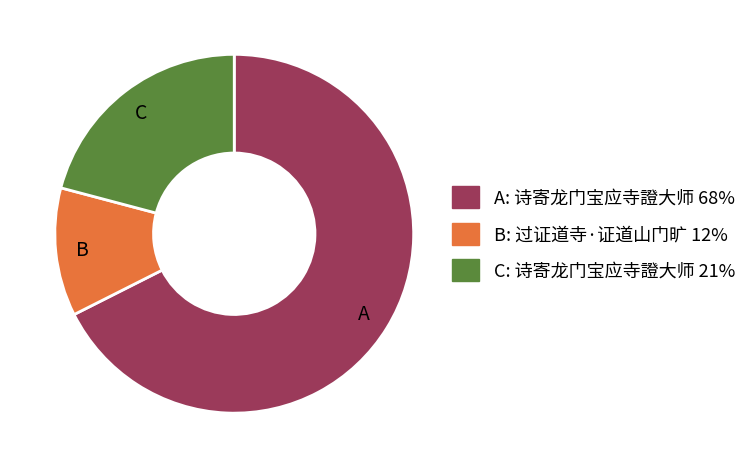

How many slices are in this pie chart?

3